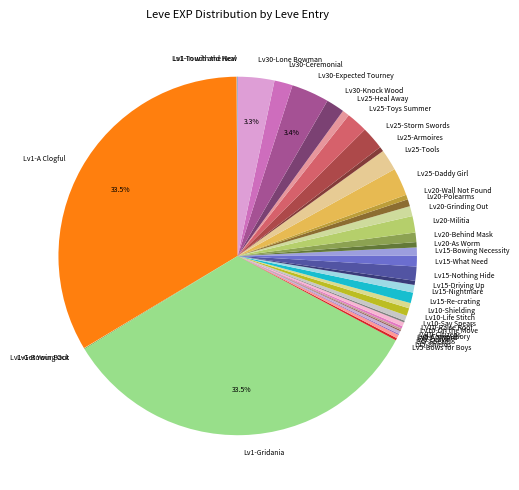

Does any single category account for the majority?

No